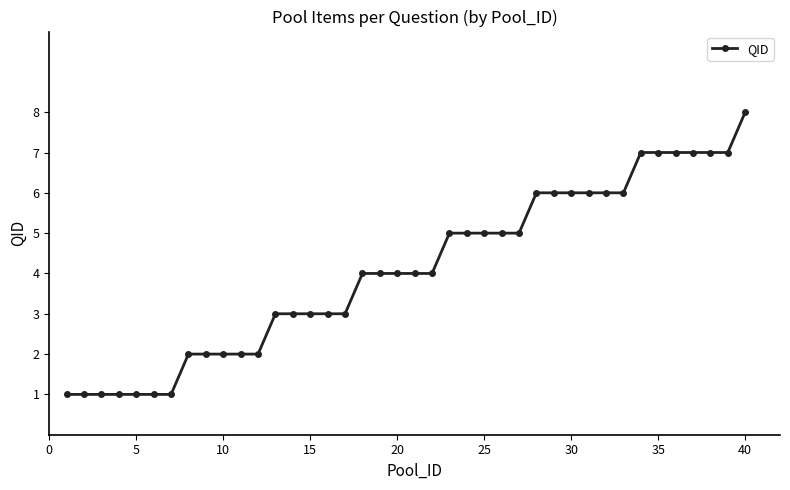

What is the minimum value shown in the chart?

1